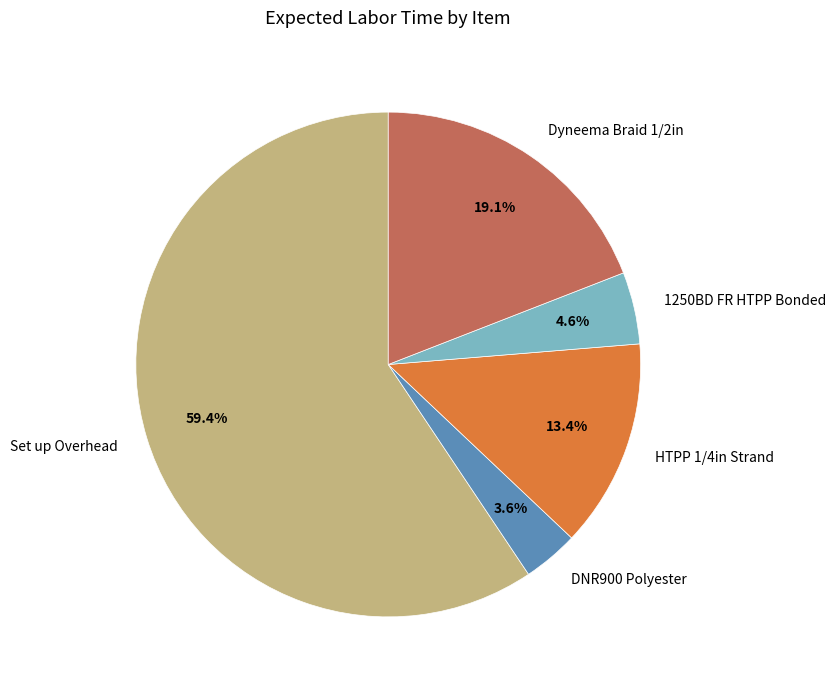

What is the majority slice?

Set up Overhead